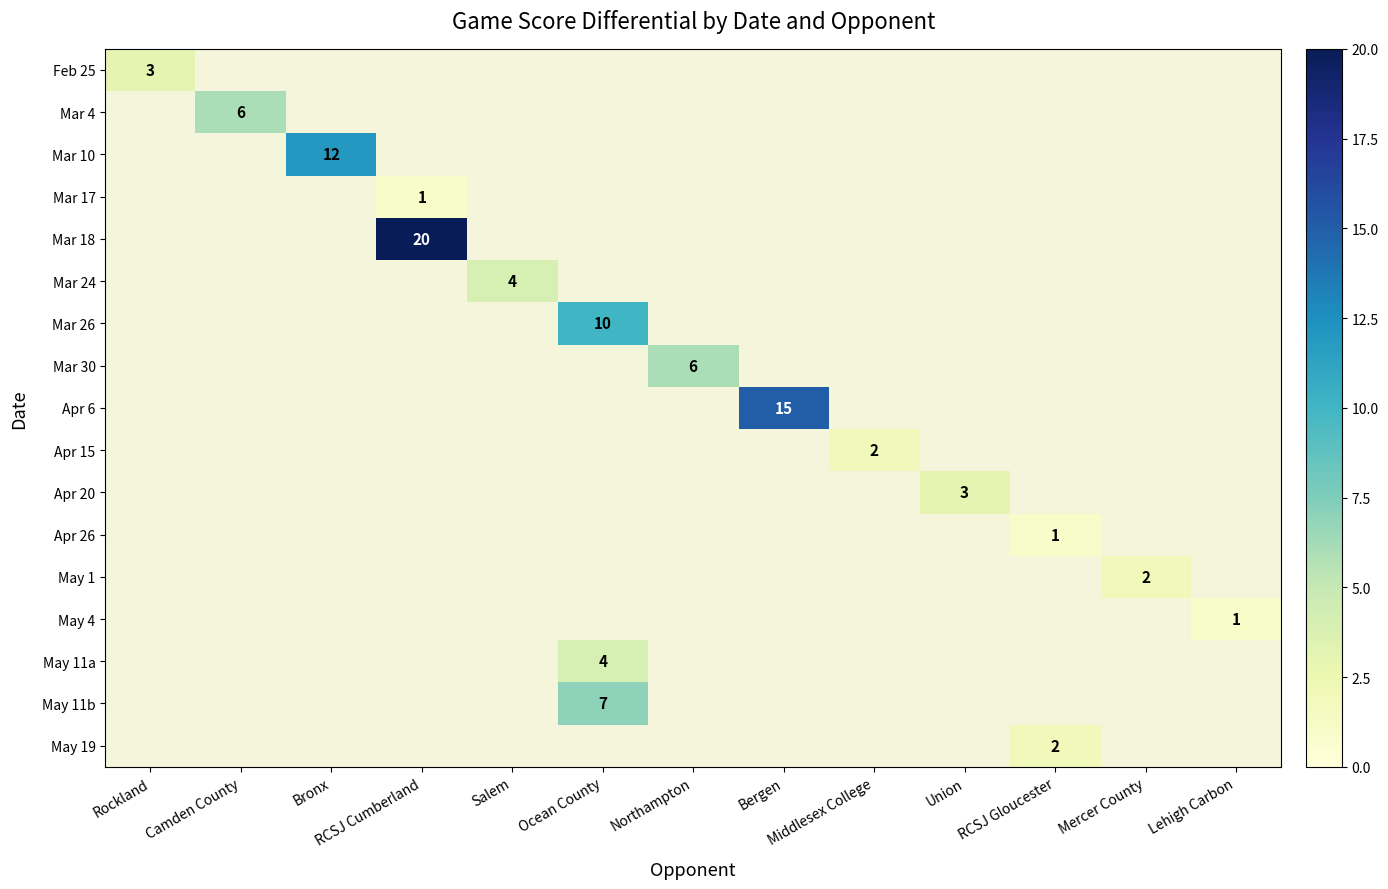

The value of Mar 24 at Salem is 6. True or false?

False